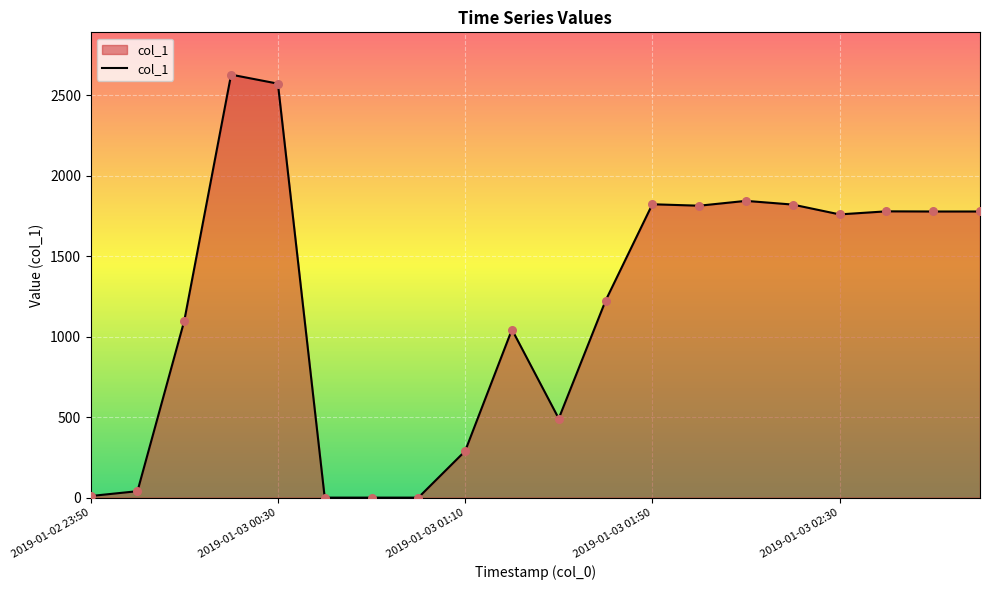

What is the maximum value shown in the chart?

2627